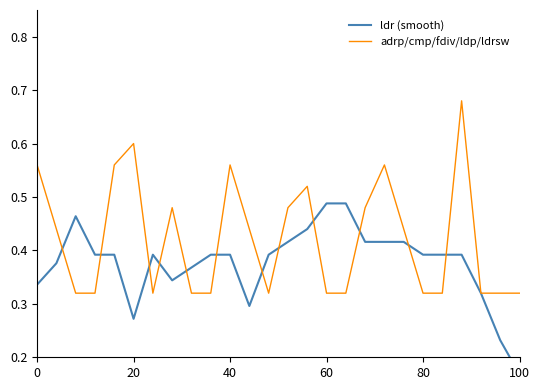

How many intersections are there between ldr (smooth) and adrp/cmp/fdiv/ldp/ldrsw?

14